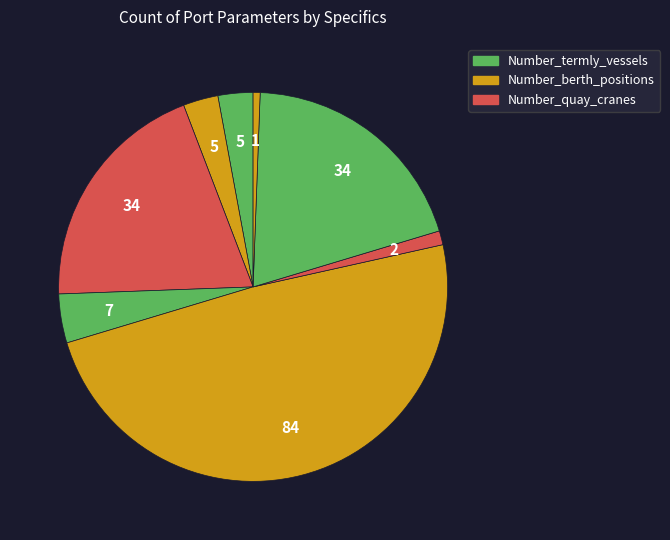

Is there a majority slice in this chart?

No